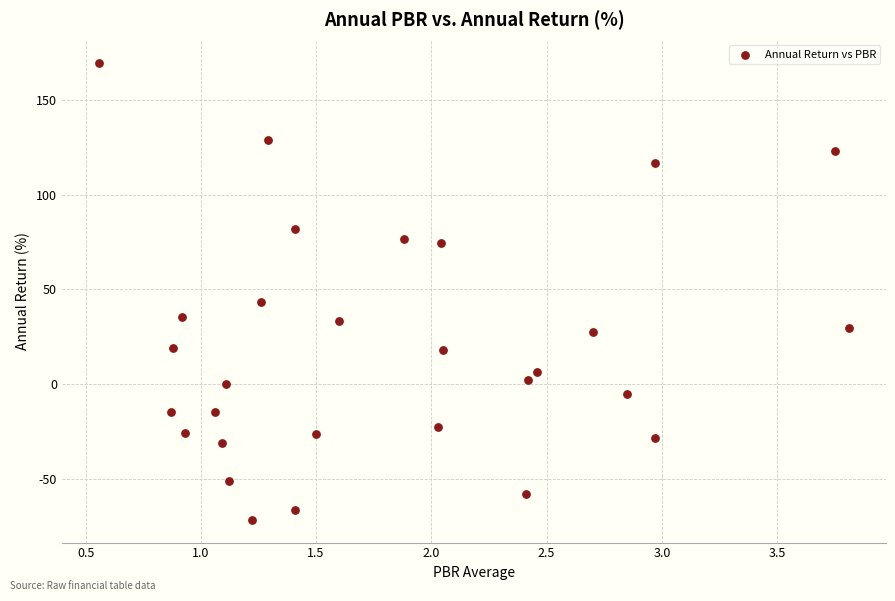

What is the range of X values (max minus min)?

3.2